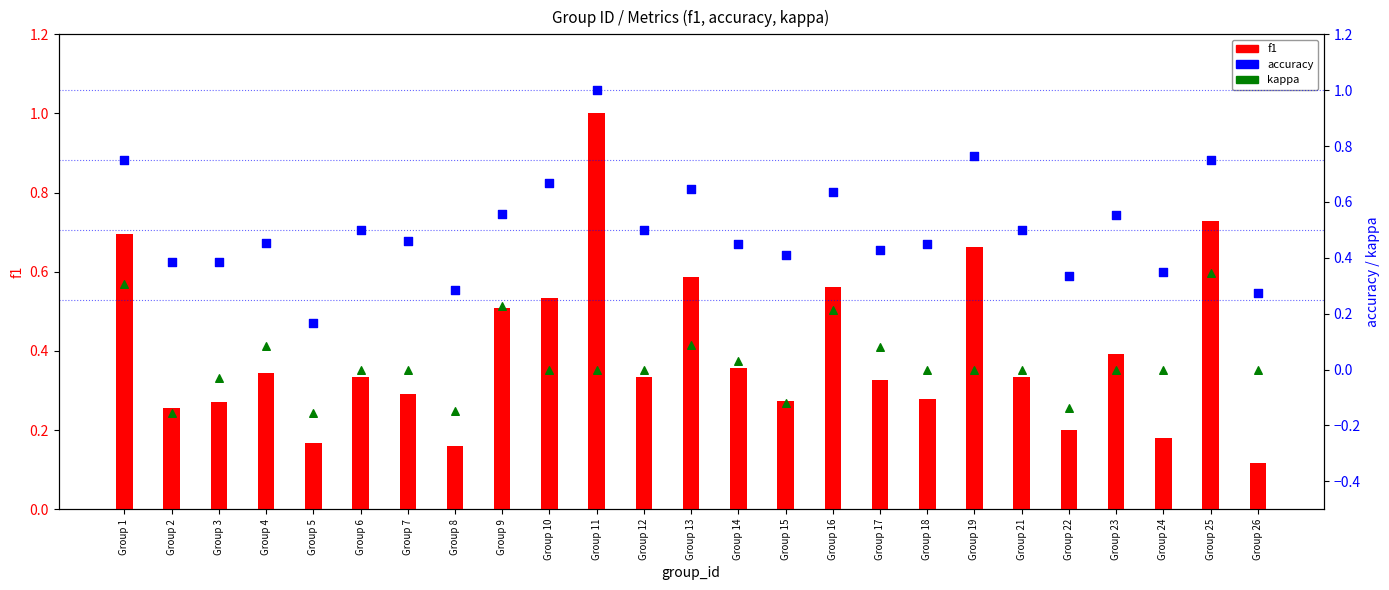

At which category is the sum across all series the highest?

Group 11